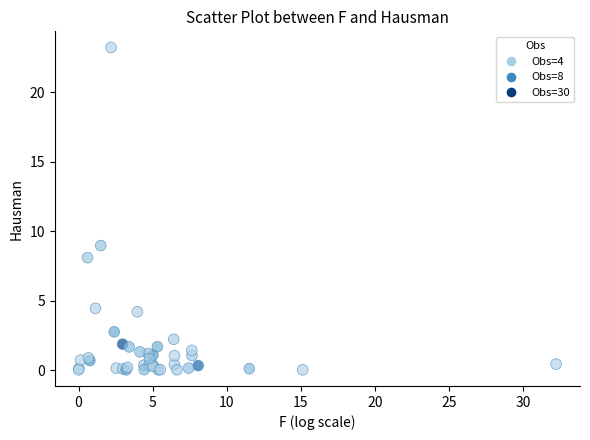

What Y value in the scatter plot is closest to 11?

9.0